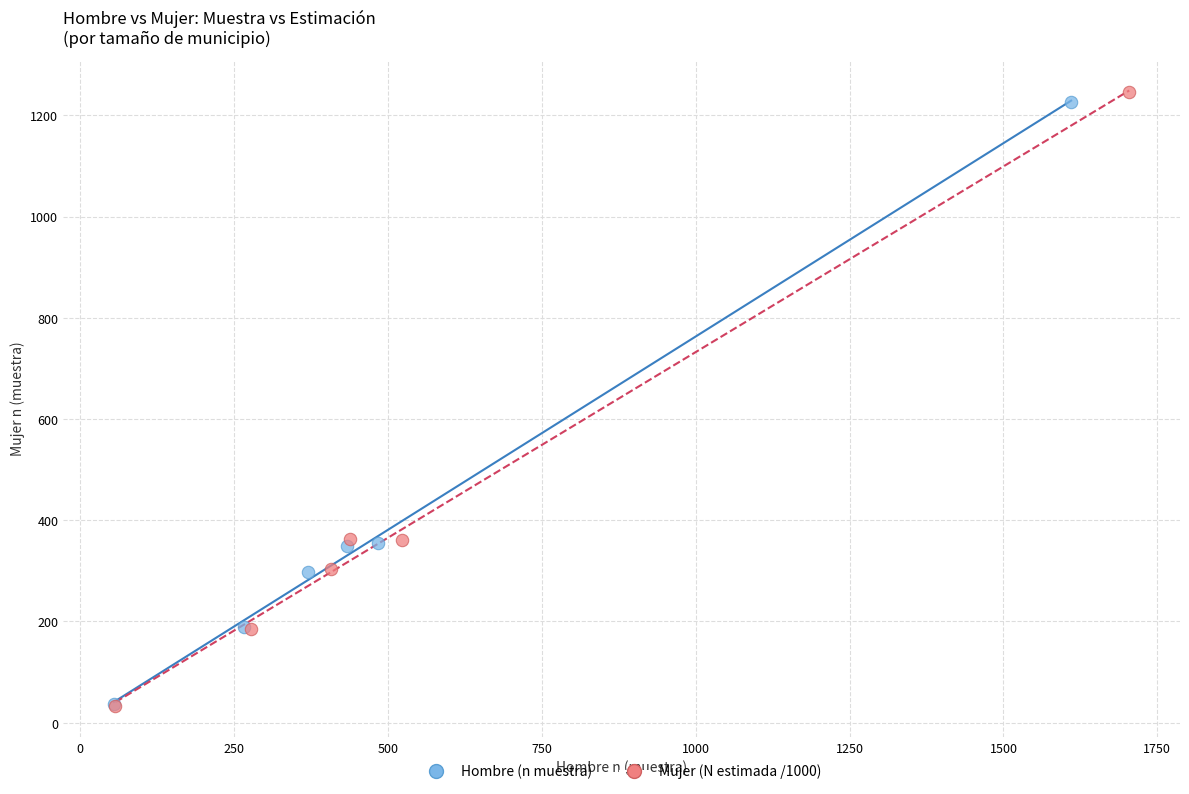

What are all the series names shown in the legend?

Hombre (n muestra), Mujer (N estimada /1000)